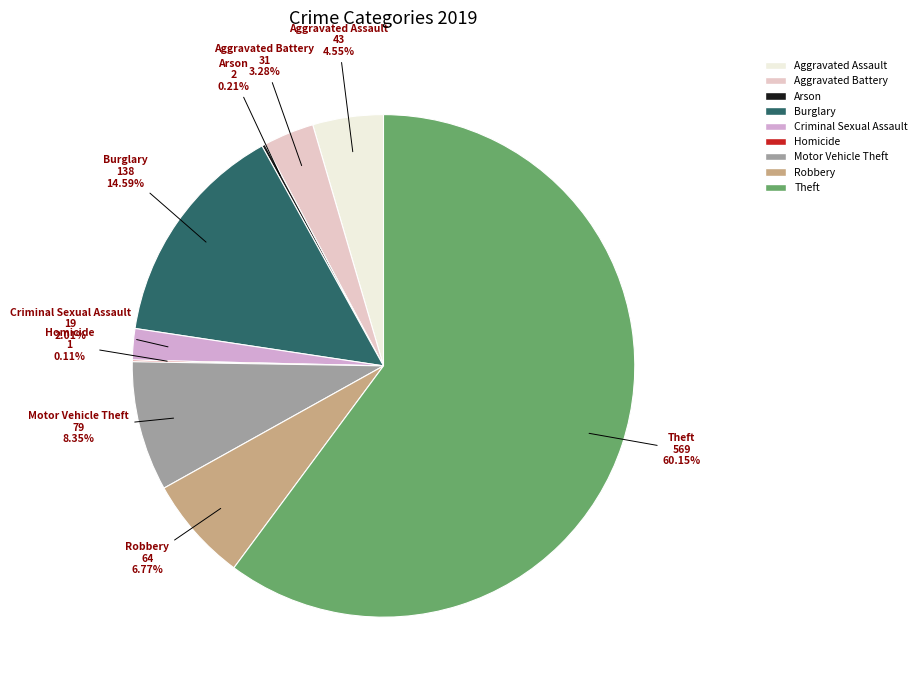

Which slice represents more than half of the pie?

Theft